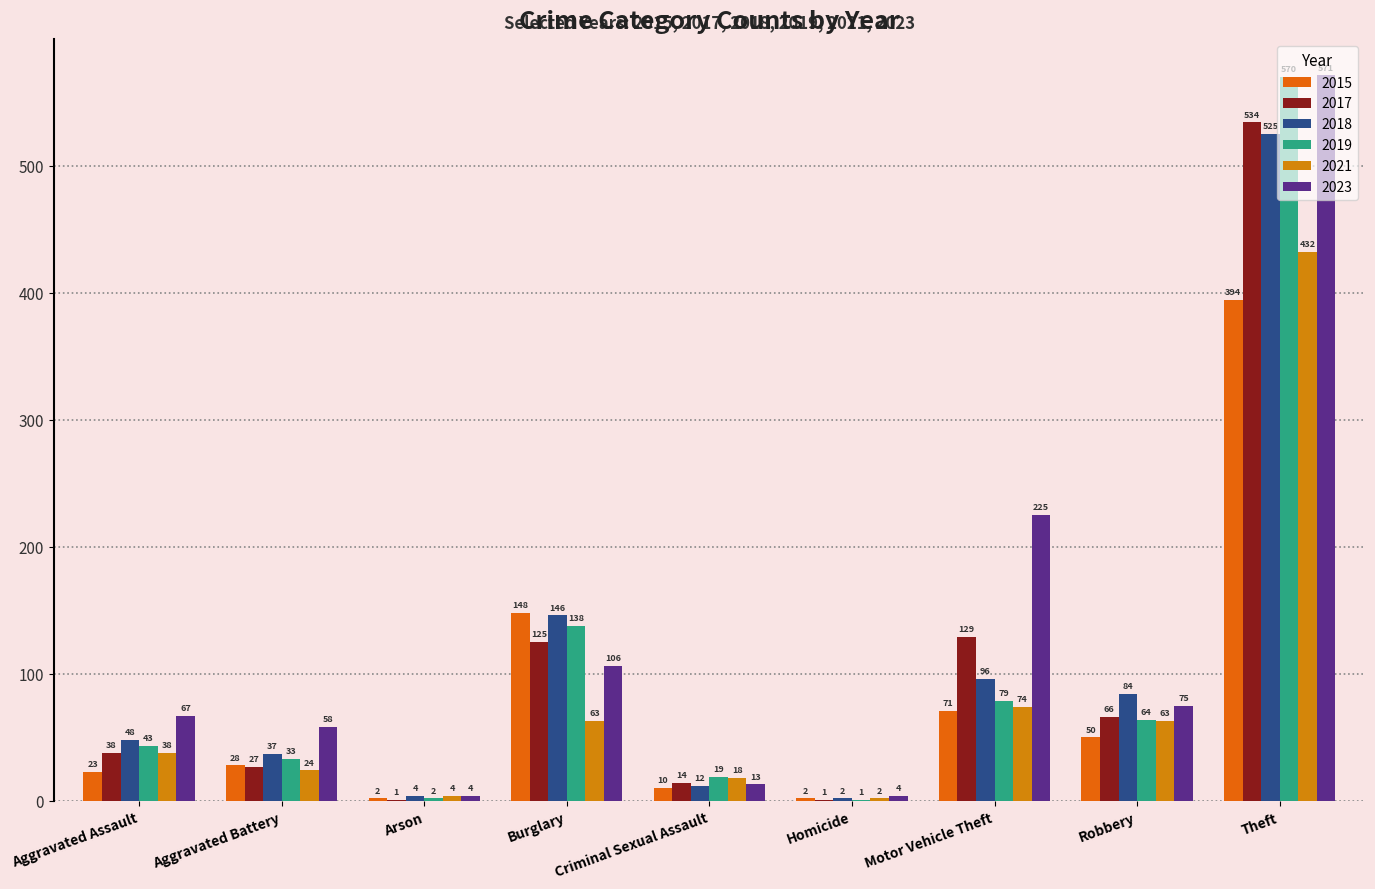

Reading right to left, transcribe all the data shown in this chart.

2015: Theft=394	Robbery=50	Motor Vehicle Theft=71	Homicide=2	Criminal Sexual Assault=10	Burglary=148	Arson=2	Aggravated Battery=28	Aggravated Assault=23
2017: Theft=534	Robbery=66	Motor Vehicle Theft=129	Homicide=1	Criminal Sexual Assault=14	Burglary=125	Arson=1	Aggravated Battery=27	Aggravated Assault=38
2018: Theft=525	Robbery=84	Motor Vehicle Theft=96	Homicide=2	Criminal Sexual Assault=12	Burglary=146	Arson=4	Aggravated Battery=37	Aggravated Assault=48
2019: Theft=570	Robbery=64	Motor Vehicle Theft=79	Homicide=1	Criminal Sexual Assault=19	Burglary=138	Arson=2	Aggravated Battery=33	Aggravated Assault=43
2021: Theft=432	Robbery=63	Motor Vehicle Theft=74	Homicide=2	Criminal Sexual Assault=18	Burglary=63	Arson=4	Aggravated Battery=24	Aggravated Assault=38
2023: Theft=571	Robbery=75	Motor Vehicle Theft=225	Homicide=4	Criminal Sexual Assault=13	Burglary=106	Arson=4	Aggravated Battery=58	Aggravated Assault=67